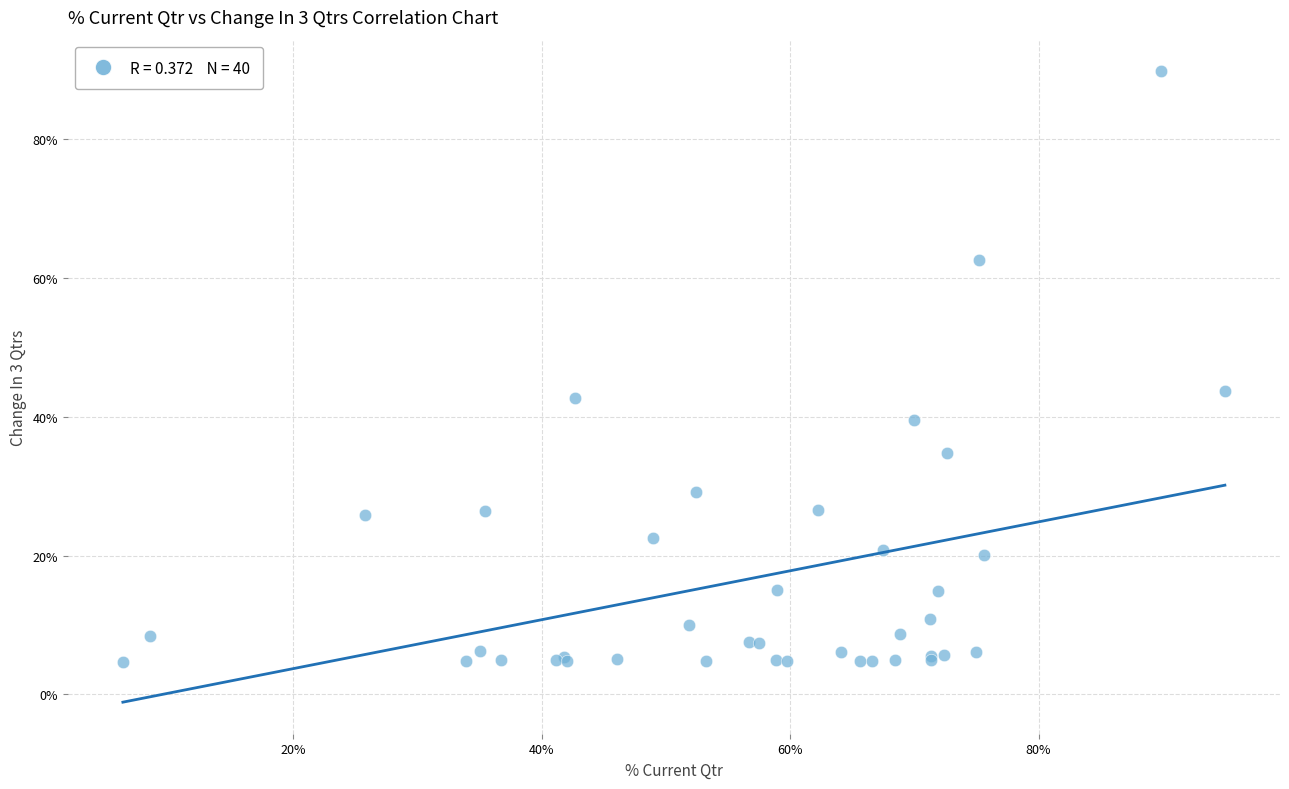

What Y value in the scatter plot is closest to 47?

43.7